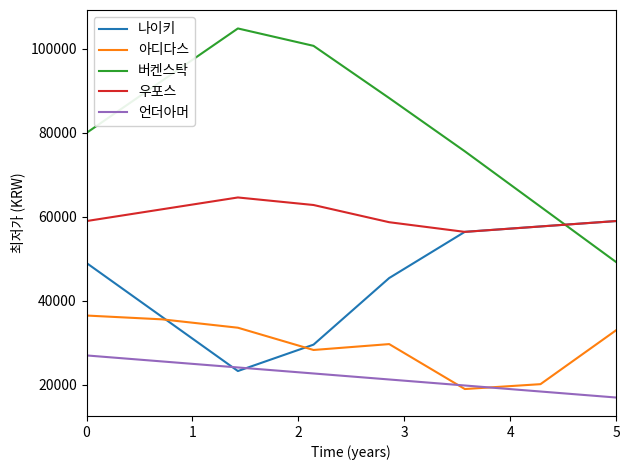

Rank the series by their maximum value, from lowest to highest.

언더아머, 아디다스, 나이키, 우포스, 버켄스탁